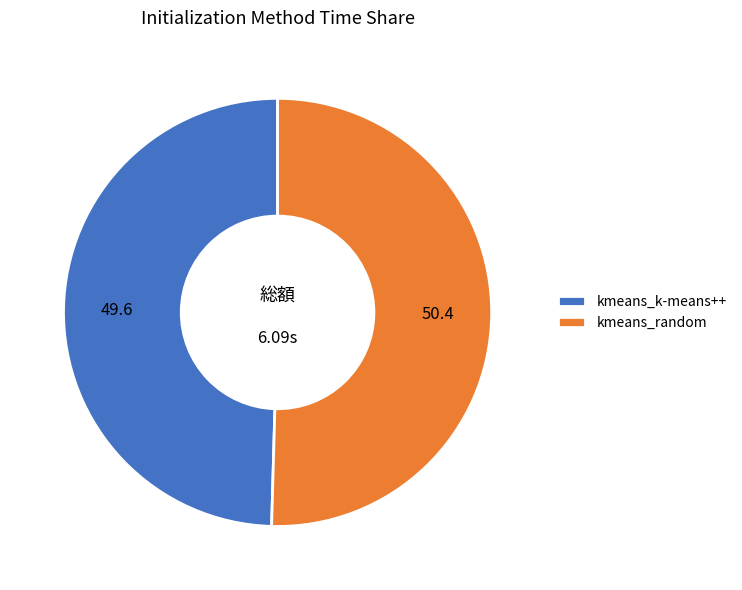

Is the sum of kmeans_random and kmeans_k-means++ greater than half?

Yes